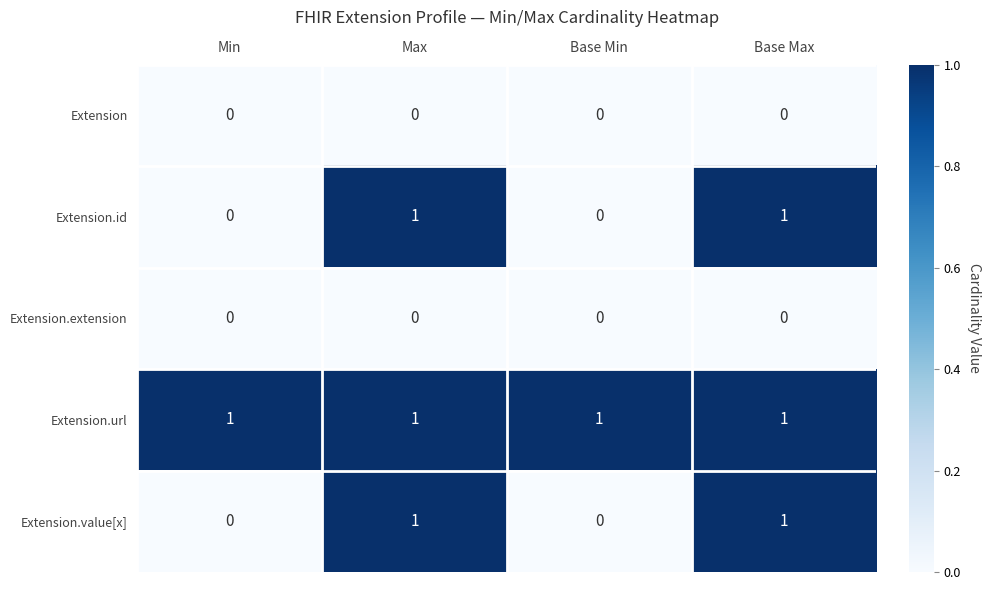

The value of Extension at Base Min is 0. True or false?

True